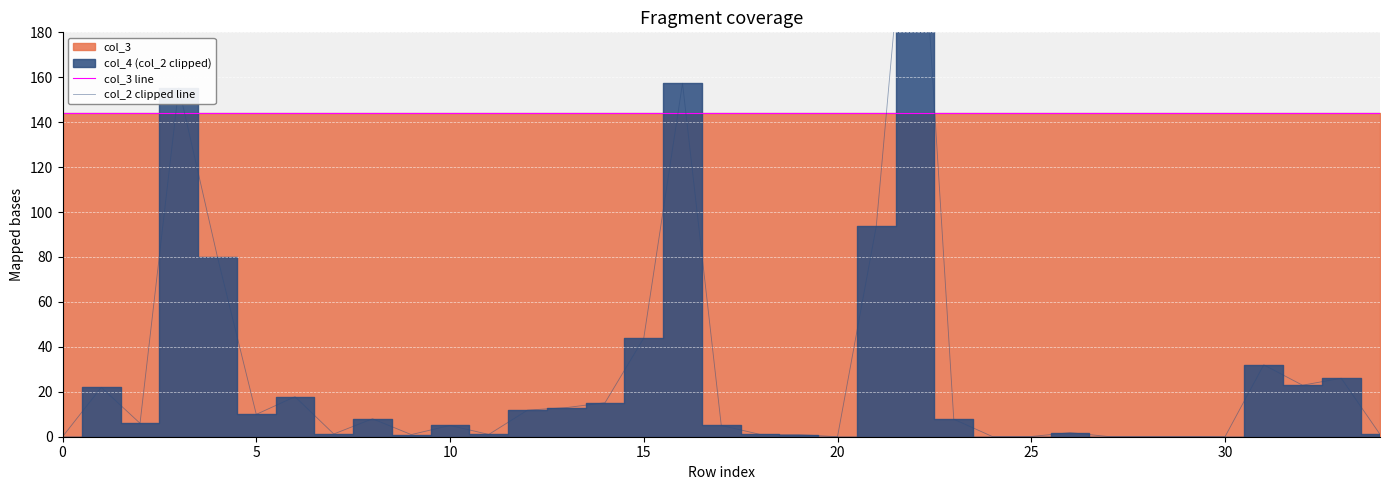

Which label corresponds to the largest value in the chart?

22